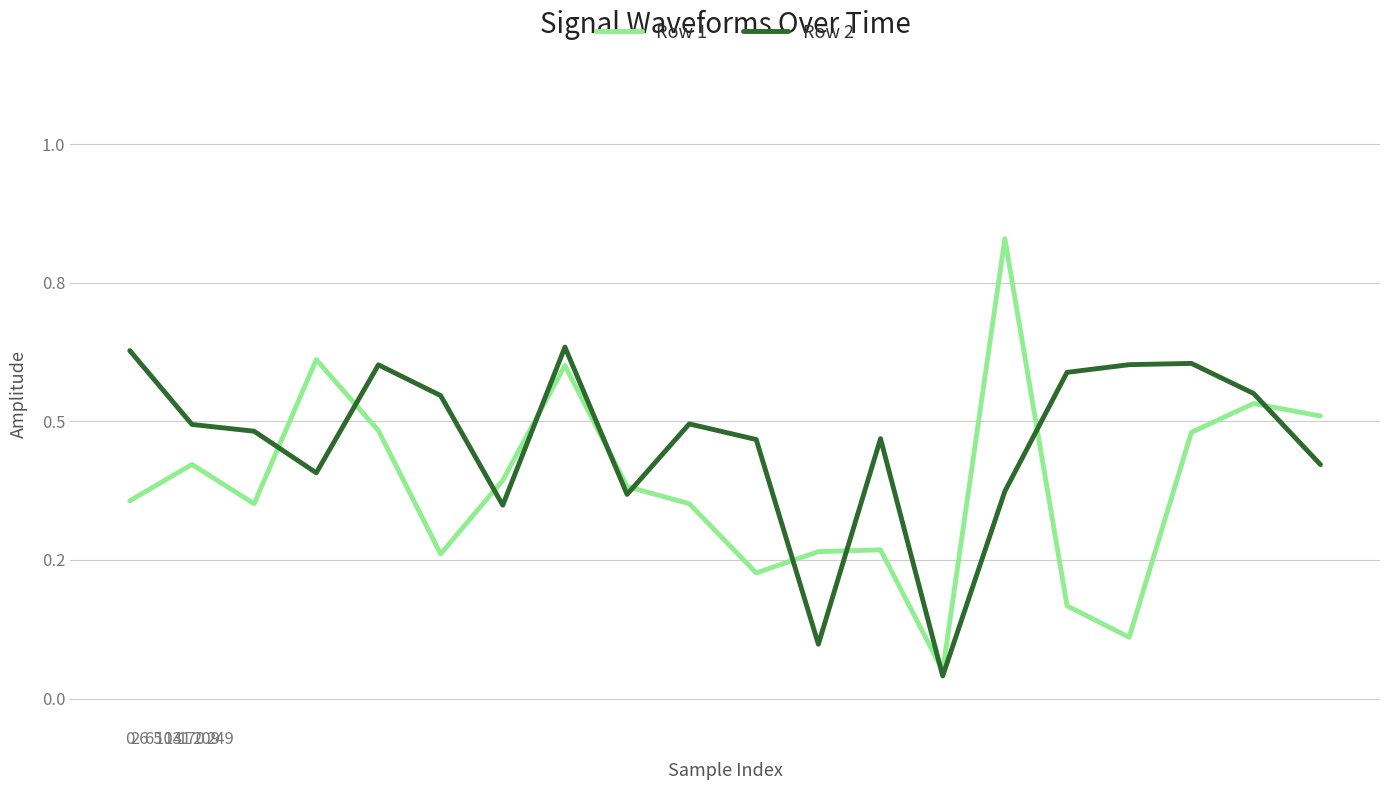

Reading right to left, extract all data points from this chart.

Row 1: 0.5	0.5	0.5	0.1	0.2	0.8	0.1	0.3	0.3	0.2	0.4	0.4	0.6	0.4	0.3	0.5	0.6	0.4	0.4	0.4
Row 2: 0.4	0.6	0.6	0.6	0.6	0.4	0.0	0.5	0.1	0.5	0.5	0.4	0.6	0.3	0.5	0.6	0.4	0.5	0.5	0.6